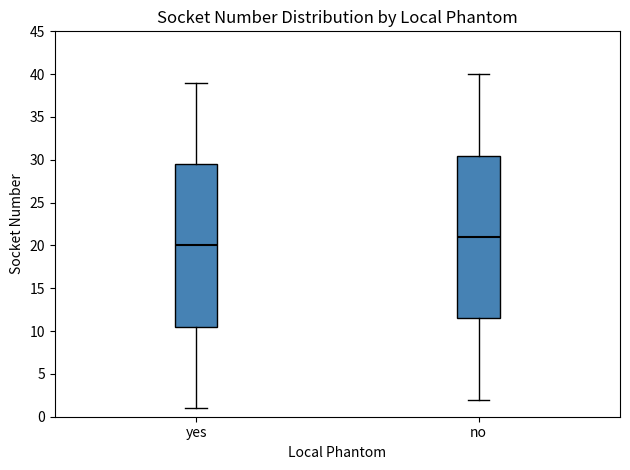

Reading left to right, read every box against the y-axis: the position of its median line, the range the box covers, and the ends of its whiskers. The values are not printed on the chart, so give them approximately, as read against the axis.

yes: median 20.0, box 10.5 to 29.5, whiskers 1.0 to 39.0
no: median 21.0, box 11.5 to 30.5, whiskers 2.0 to 40.0